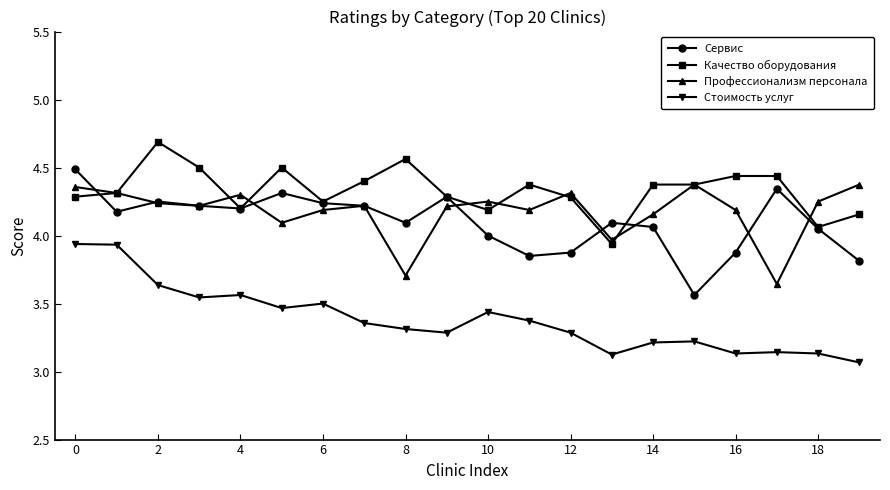

True or false: Стоимость услуг and Профессионализм персонала cross at least once.

False